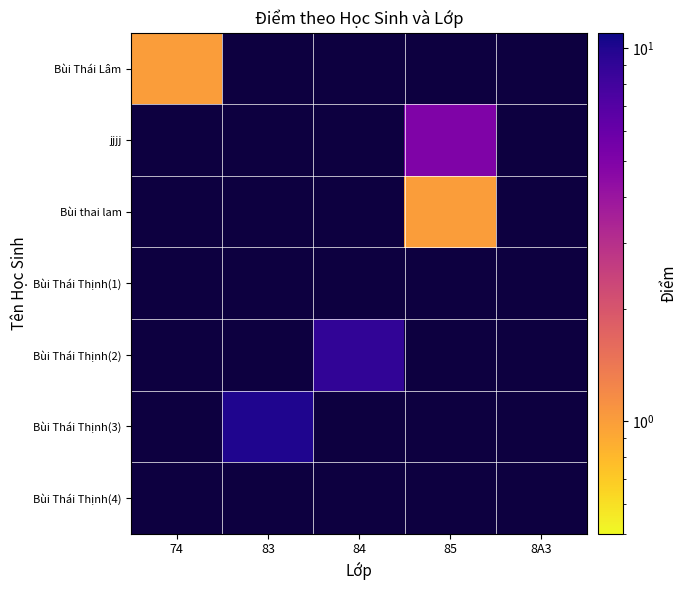

How many positive values does the Bùi Thái Thịnh(2) series have?

1